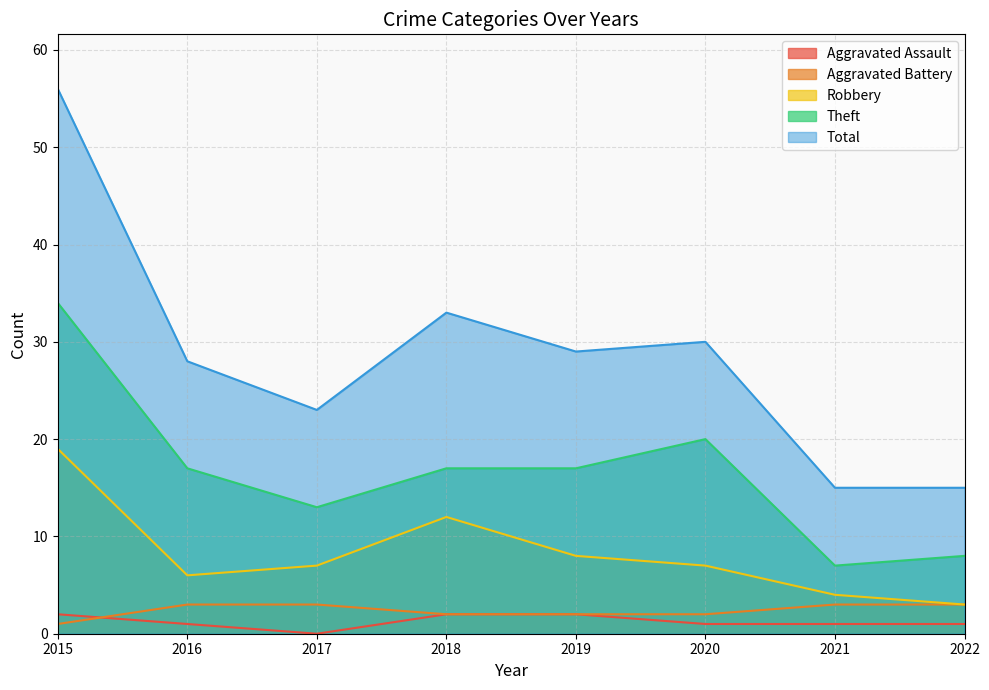

How many series are shown in this chart?

5